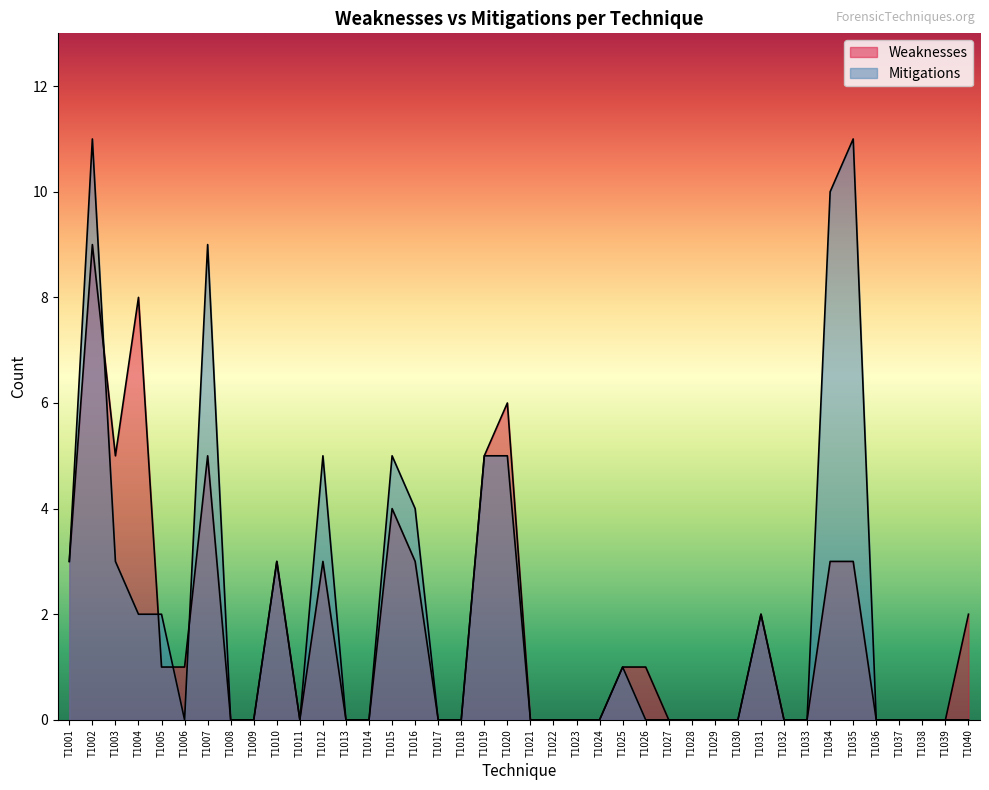

At how many categories does at least one series exceed 7?

5